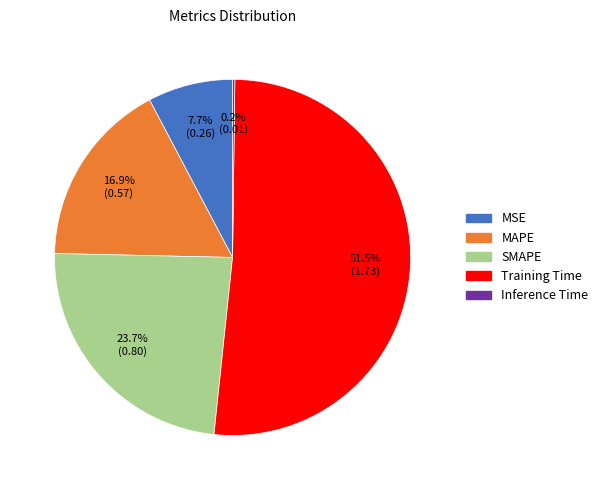

Does any single category account for the majority?

Yes